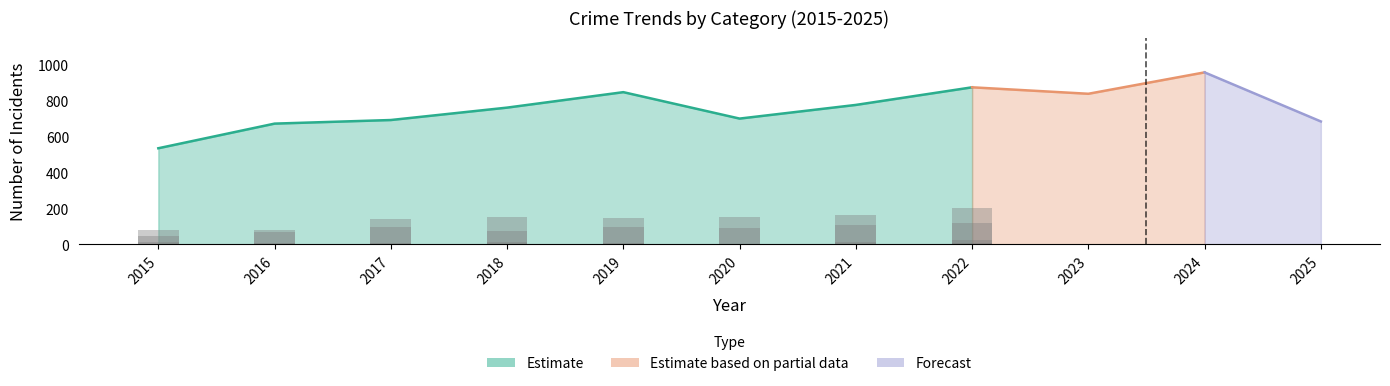

Reading left to right, what are all the values shown in this chart?

Aggravated Assault: 46	71	95	77	98	94	110	121	130	154	109
Aggravated Battery: 82	82	142	152	148	150	163	202	244	232	194
Criminal Sexual Assault: 12	8	8	11	8	3	14	24	22	24	16
Homicide: 0	1	1	1	2	3	5	6	2	4	4
Robbery: 395	510	446	520	591	450	484	521	440	543	361